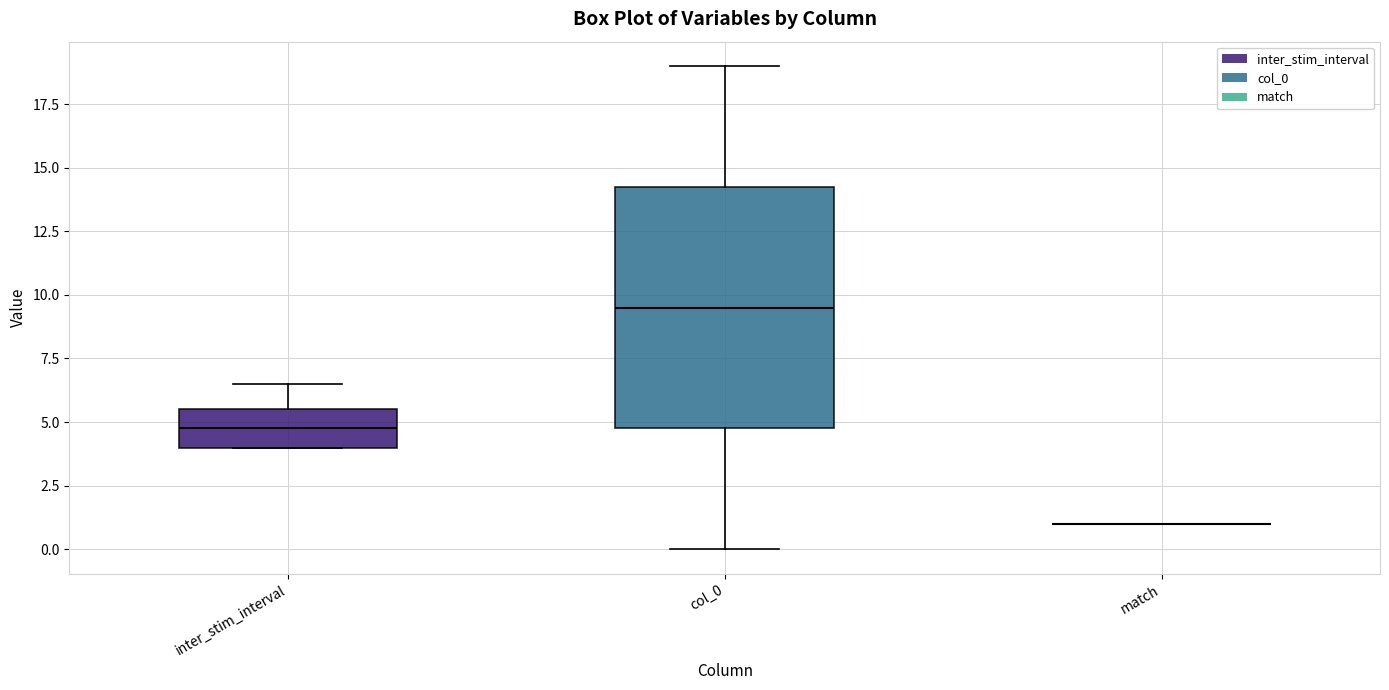

Reading left to right, read every box against the y-axis: the position of its median line, the range the box covers, and the ends of its whiskers. The values are not printed on the chart, so give them approximately, as read against the axis.

inter_stim_interval: median 5.0, box 4.0 to 5.5, whiskers 4.0 to 6.5
col_0: median 9.5, box 5.0 to 14.5, whiskers 0.0 to 19.0
match: box collapsed to a line at 1.0, whiskers 1.0 to 1.0